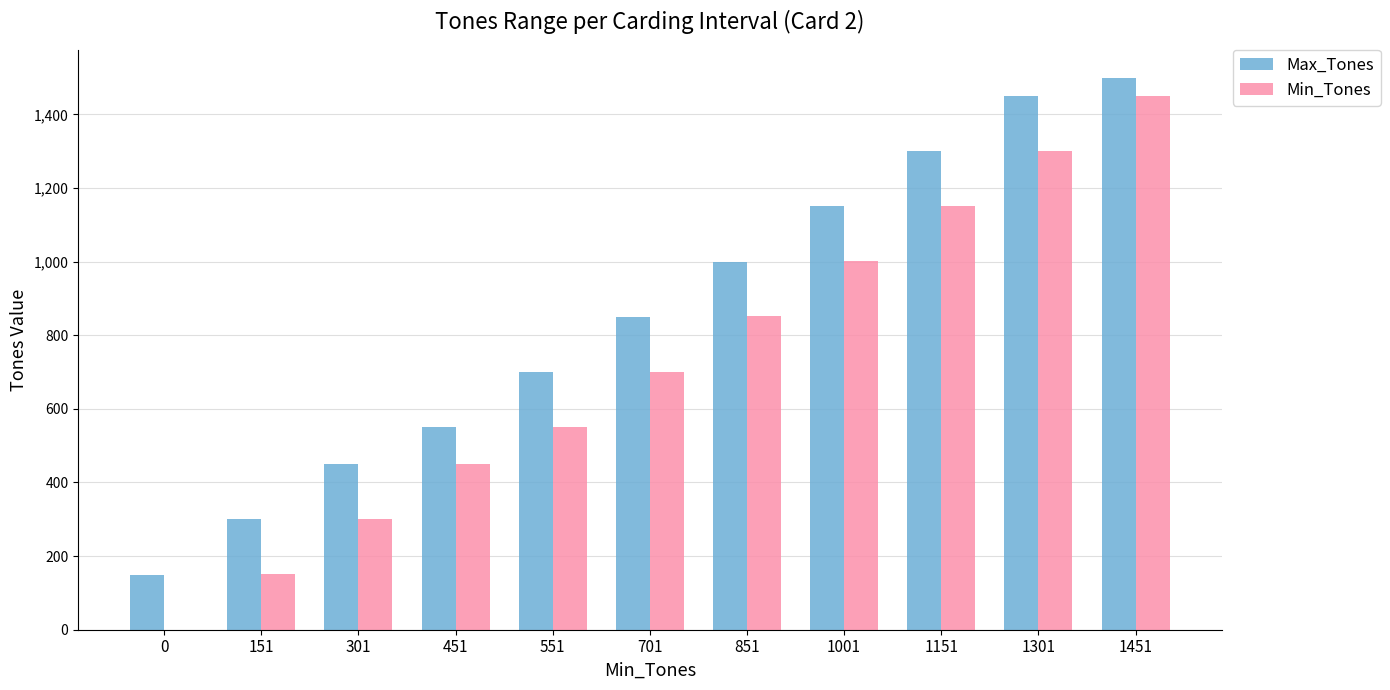

Where is Max_Tones nearest to the value 825?

701